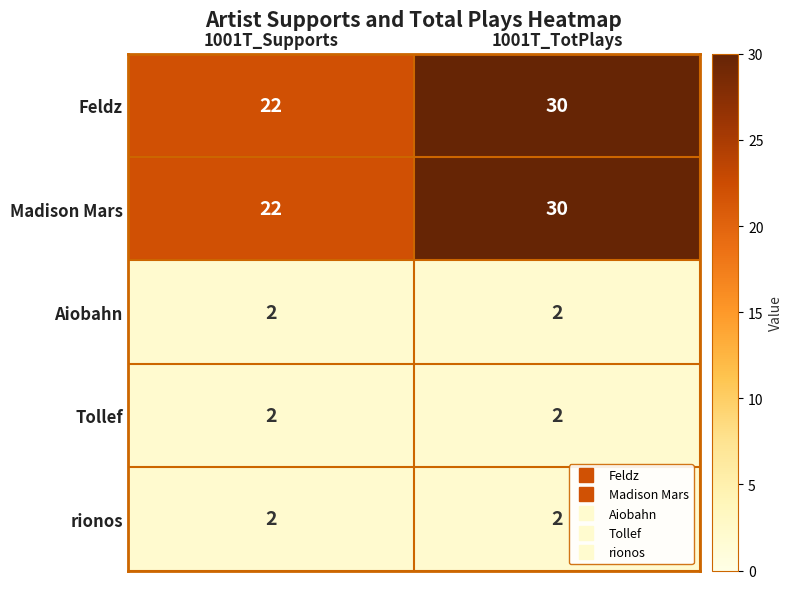

What is the difference between the highest and lowest values at 1001T_TotPlays?

28